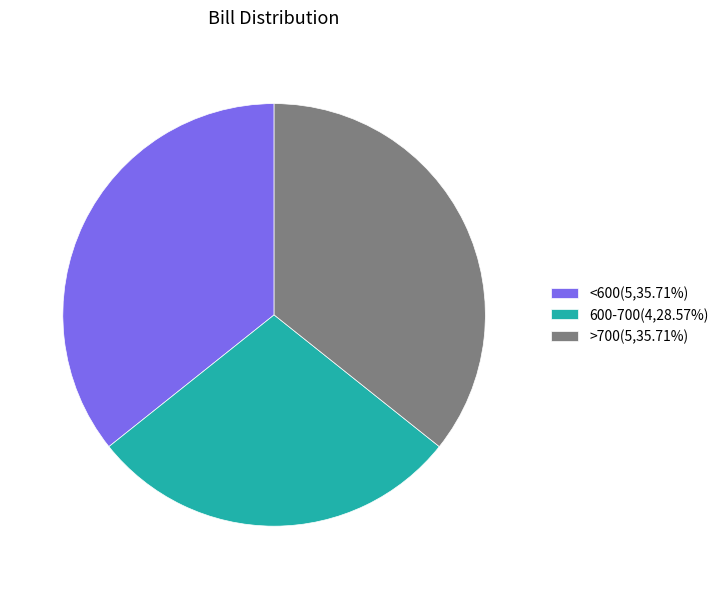

Does any single category account for the majority?

No